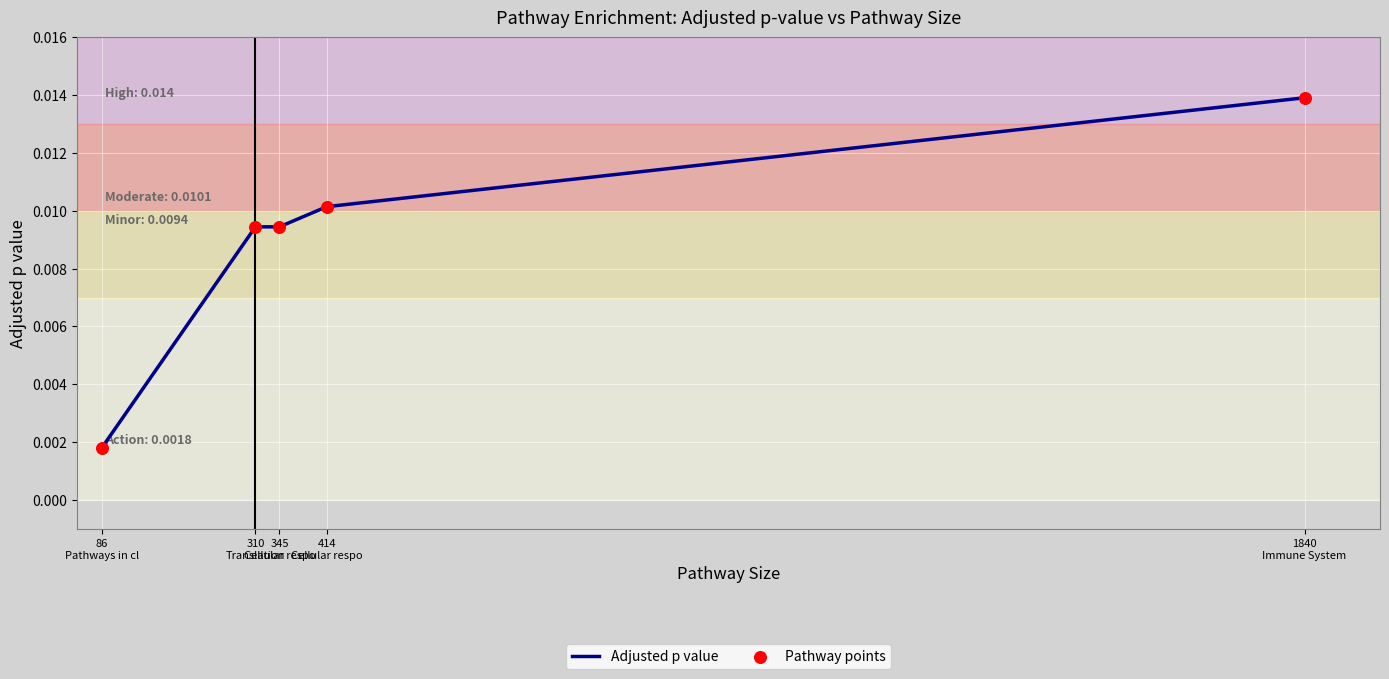

How many values are between 0 and 1?

5